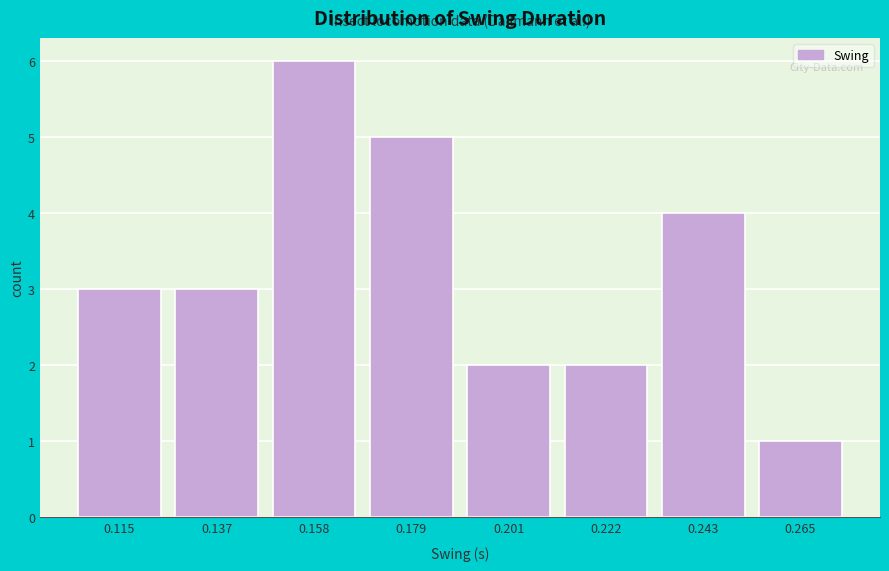

Reading left to right, list every bar in this chart as the range it spans on the x-axis followed by its height. Neither the bar edges nor the heights are printed on the chart, so give them approximately, as read against the axes.

0.105 to 0.125: 3
0.125 to 0.145: 3
0.145 to 0.170: 6
0.170 to 0.190: 5
0.190 to 0.210: 2
0.210 to 0.235: 2
0.235 to 0.255: 4
0.255 to 0.275: 1